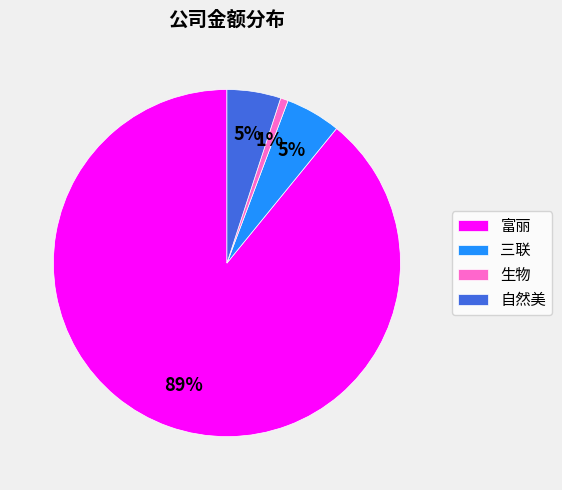

Between 三联 and 富丽, which is larger?

富丽